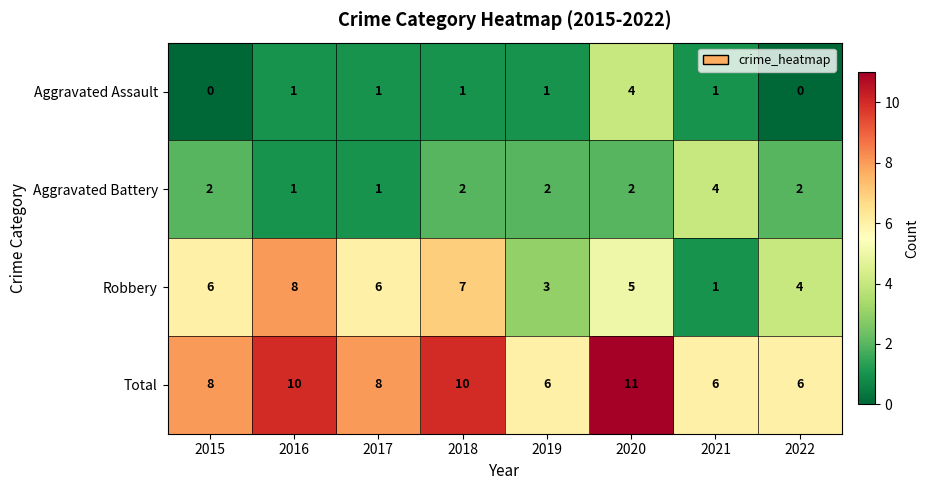

Which series has the largest total across all categories?

Total